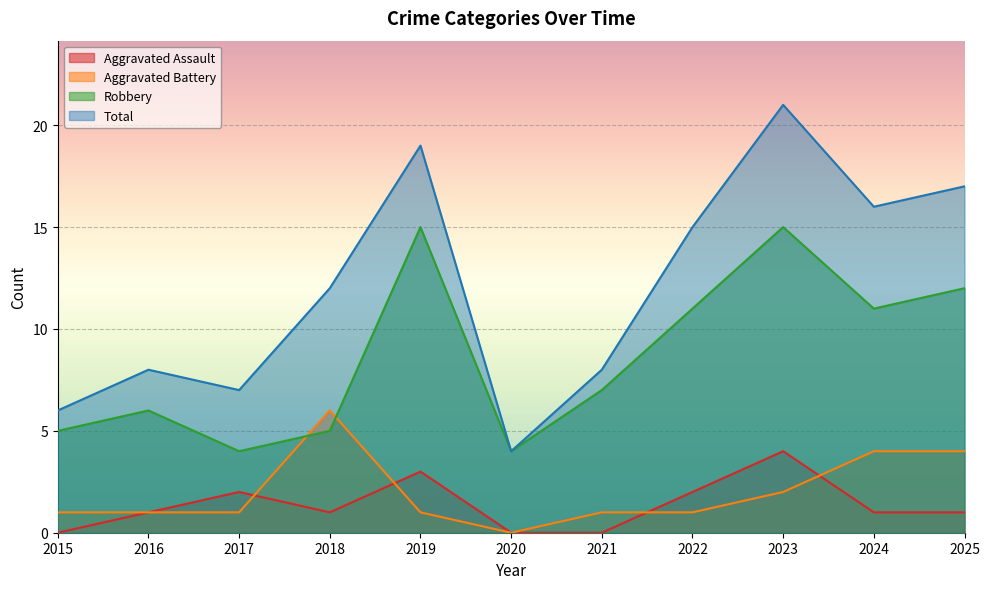

True or false: Aggravated Battery has a value of 2 at 2024.

False